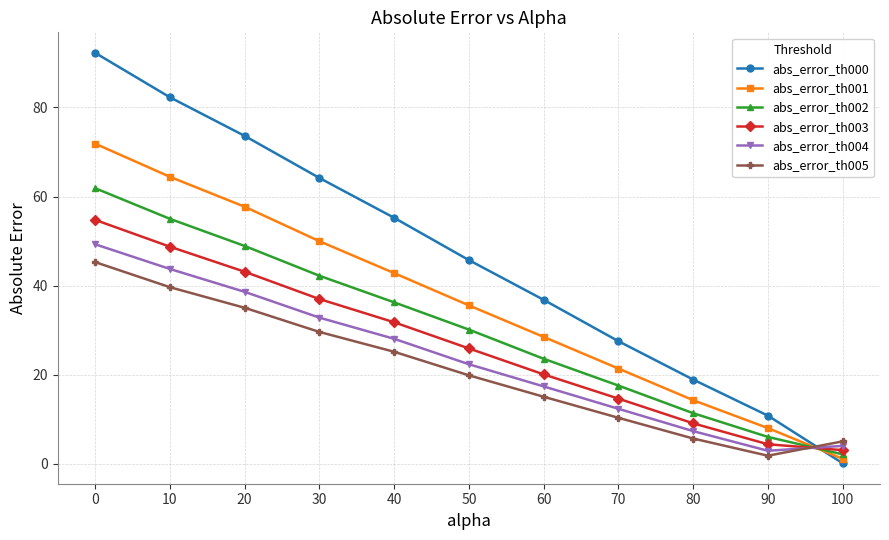

What is the difference between the maximum and minimum values in the abs_error_th000 series?

92.1